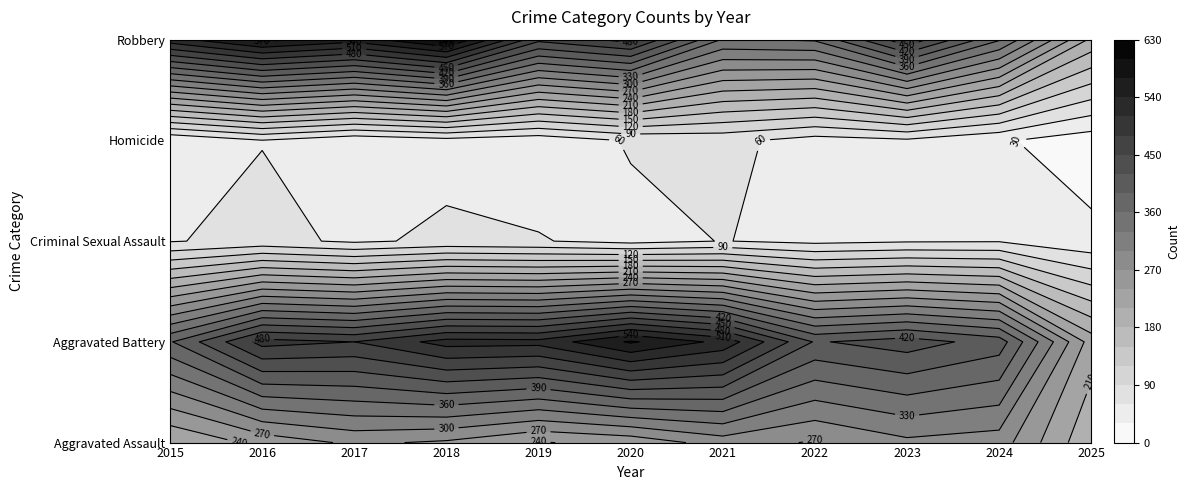

Reading right to left, list all the values displayed in this chart.

Aggravated Assault: 185	285	293	267	284	249	238	265	276	250	210
Aggravated Battery: 226	406	435	417	531	574	520	522	480	491	387
Criminal Sexual Assault: 38	58	57	52	61	50	62	66	55	69	58
Homicide: 13	34	55	47	69	63	40	49	37	59	32
Robbery: 203	363	473	364	357	491	458	608	553	579	527